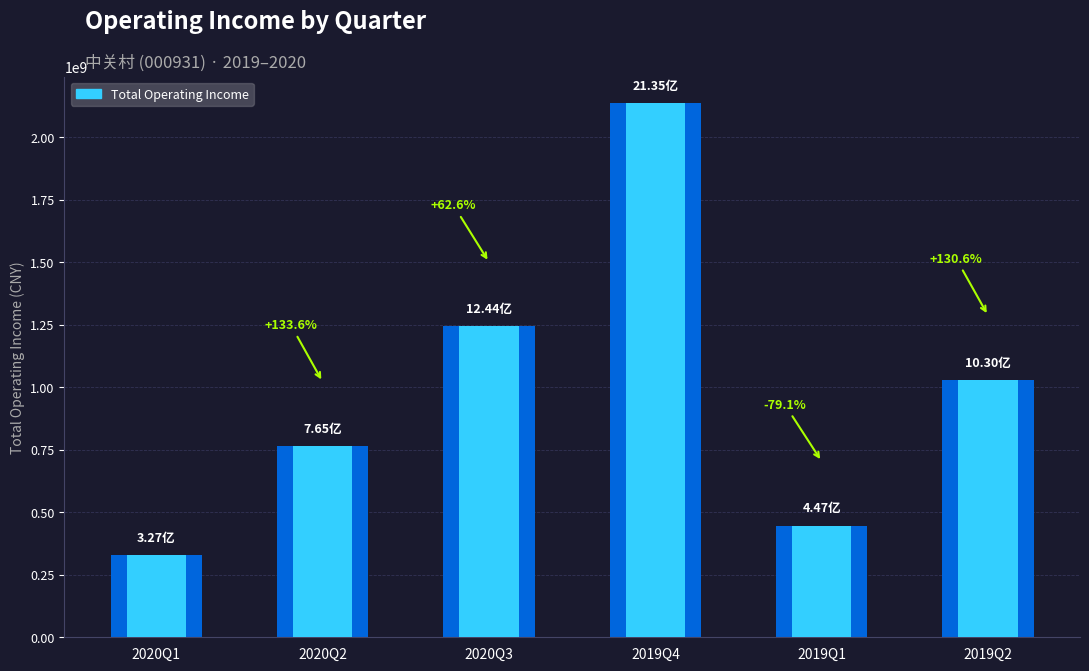

What is the ratio of the value at 2019Q1 to the value at 2019Q2?

0.4